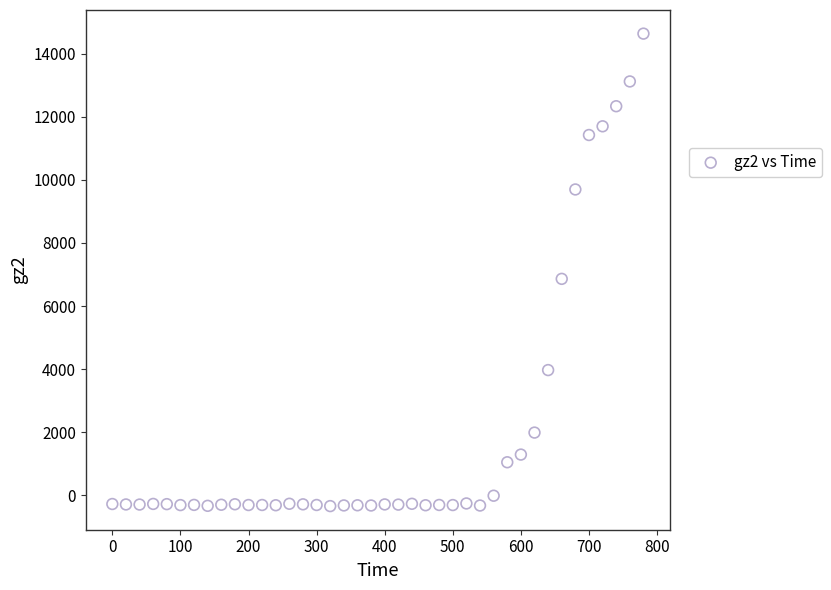

What Y value in the scatter plot is closest to 7148?

6863